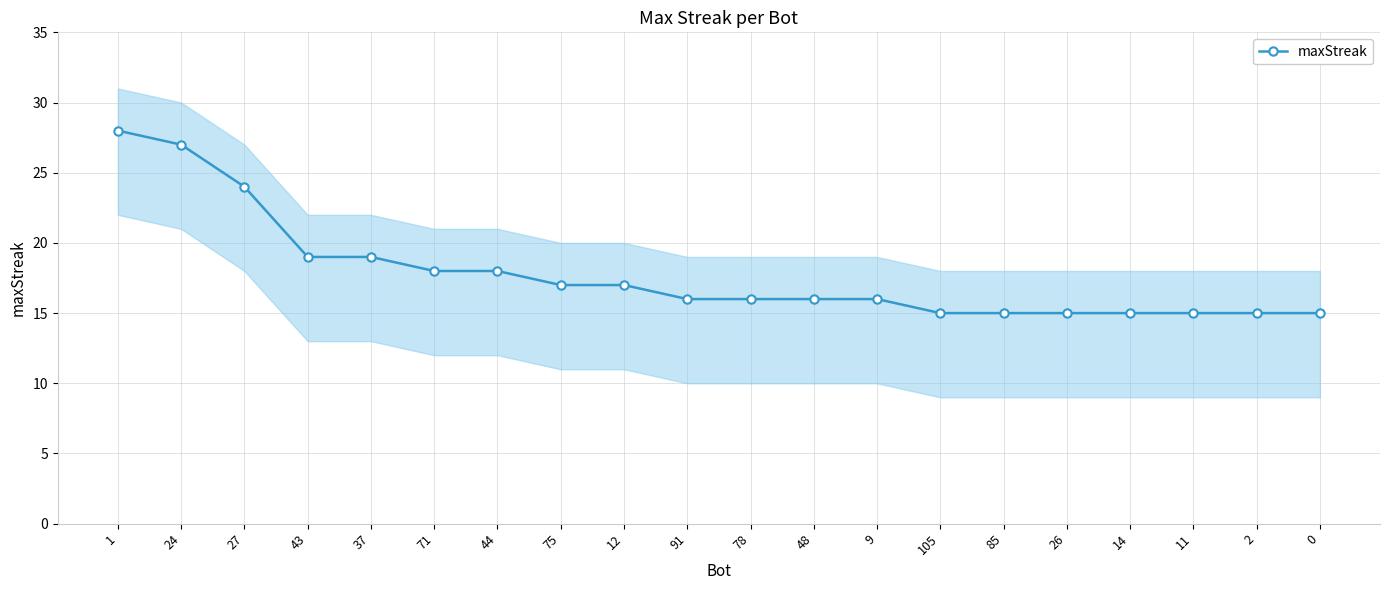

At which label does the data first exceed 16?

1